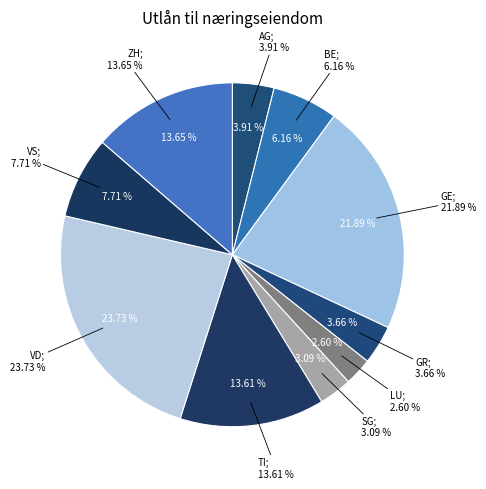

Between VS and SG, which is larger?

VS